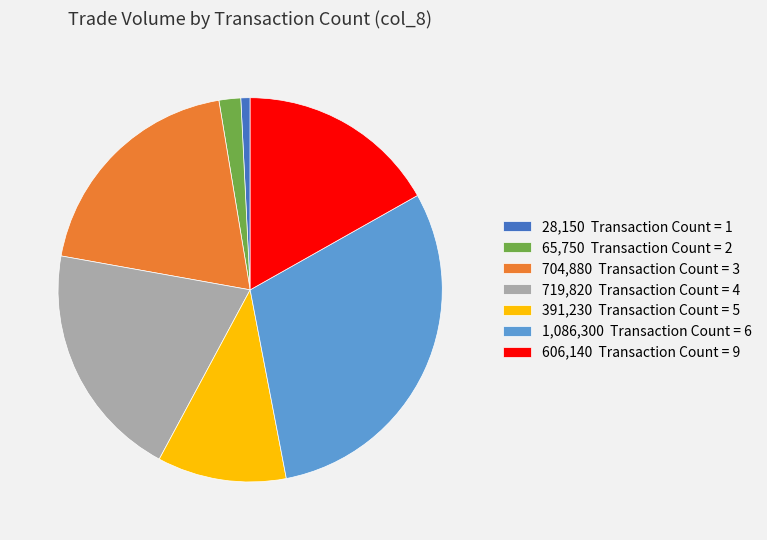

True or false: 704,880 Transaction Count = 3 accounts for 25% of the total.

False